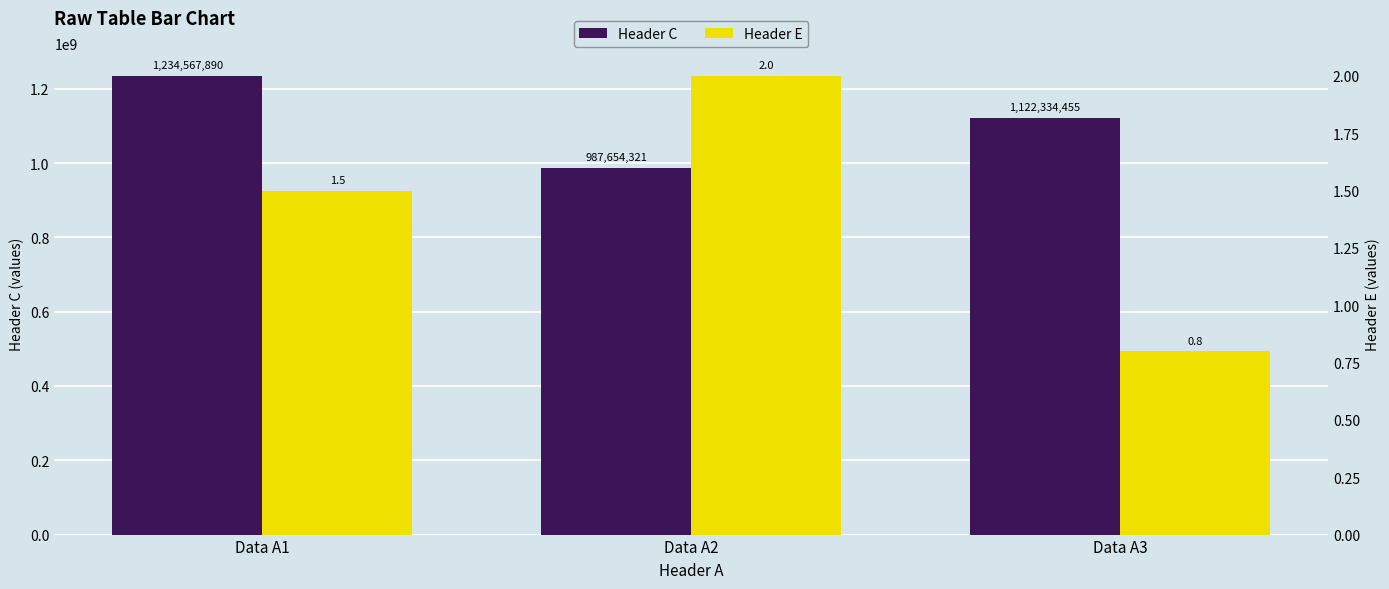

At how many categories does at least one series exceed 720338919?

3